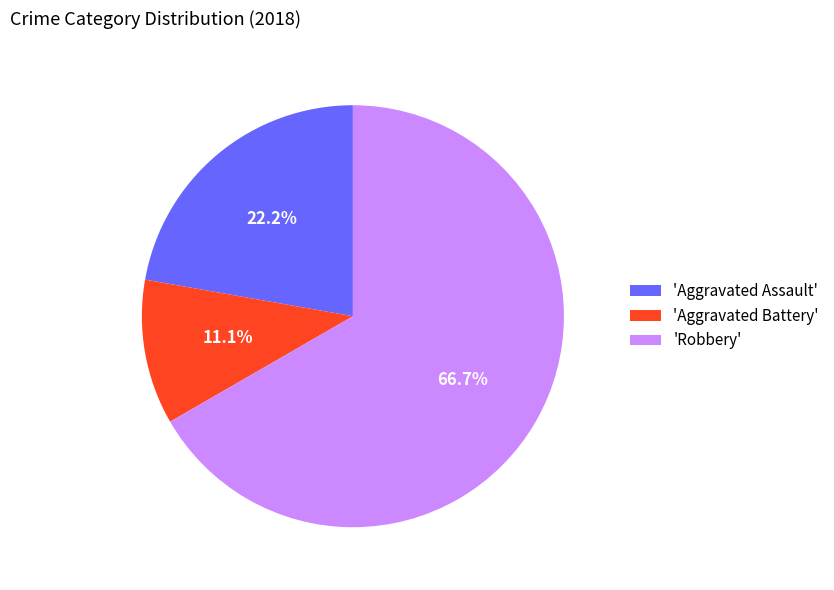

Between 'Robbery' and 'Aggravated Assault', which is larger?

'Robbery'